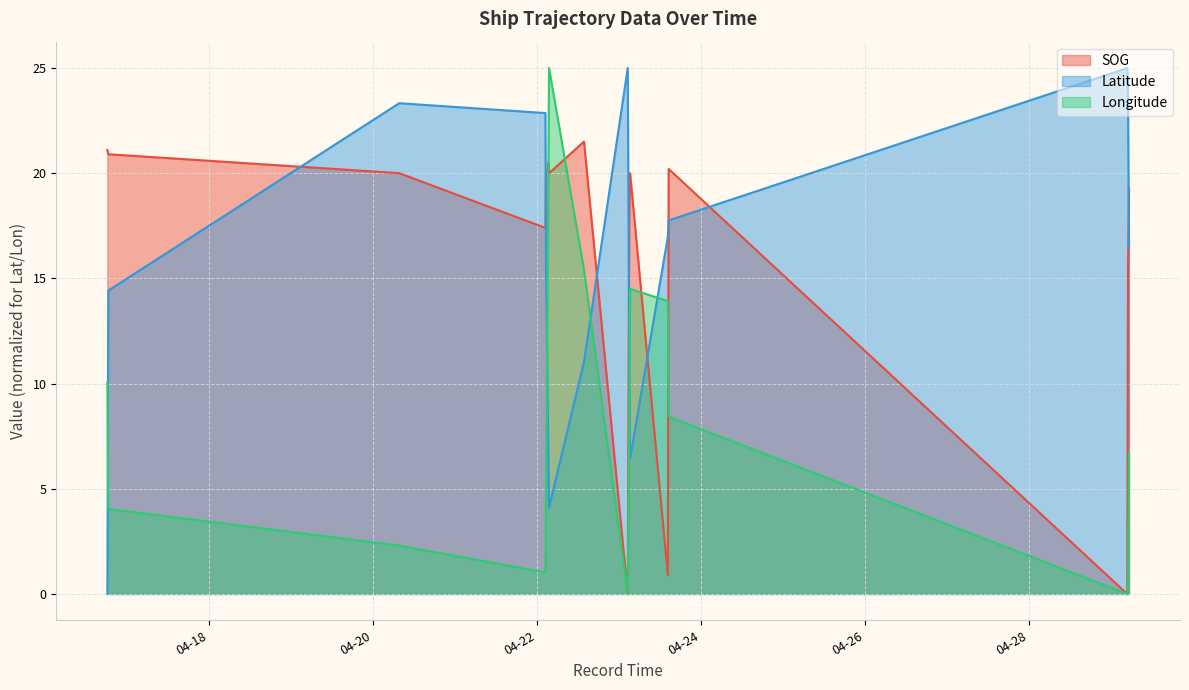

Is the value of Longitude at 2024-04-22 13:47:08 greater than the value of SOG at 2024-04-23 03:01:57?

No